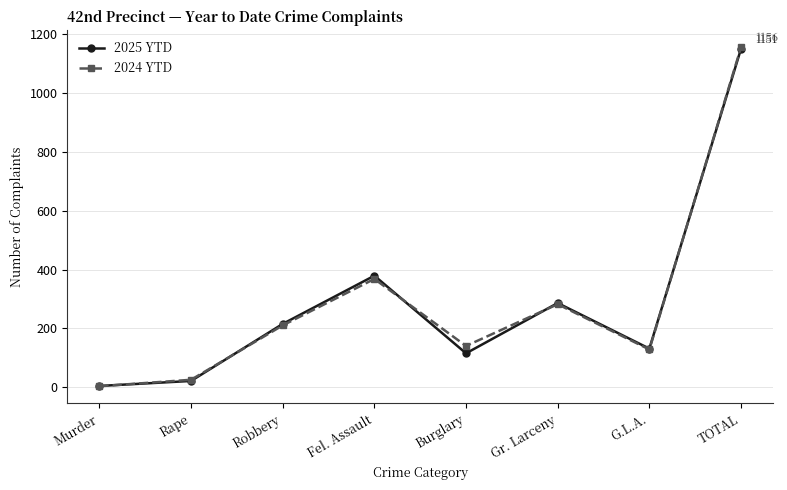

What is the total value across all series at Robbery?

425